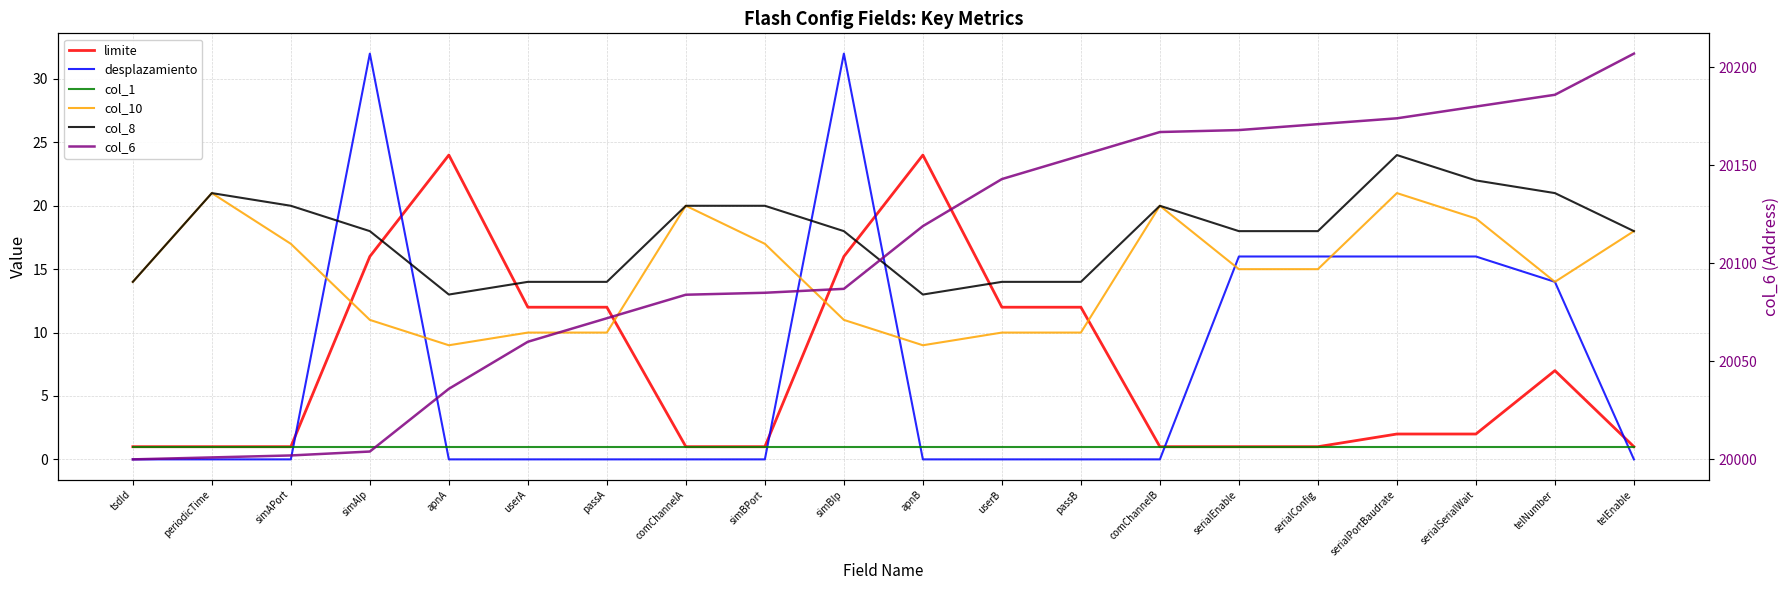

Between telNumber and telEnable, which is larger?

telNumber